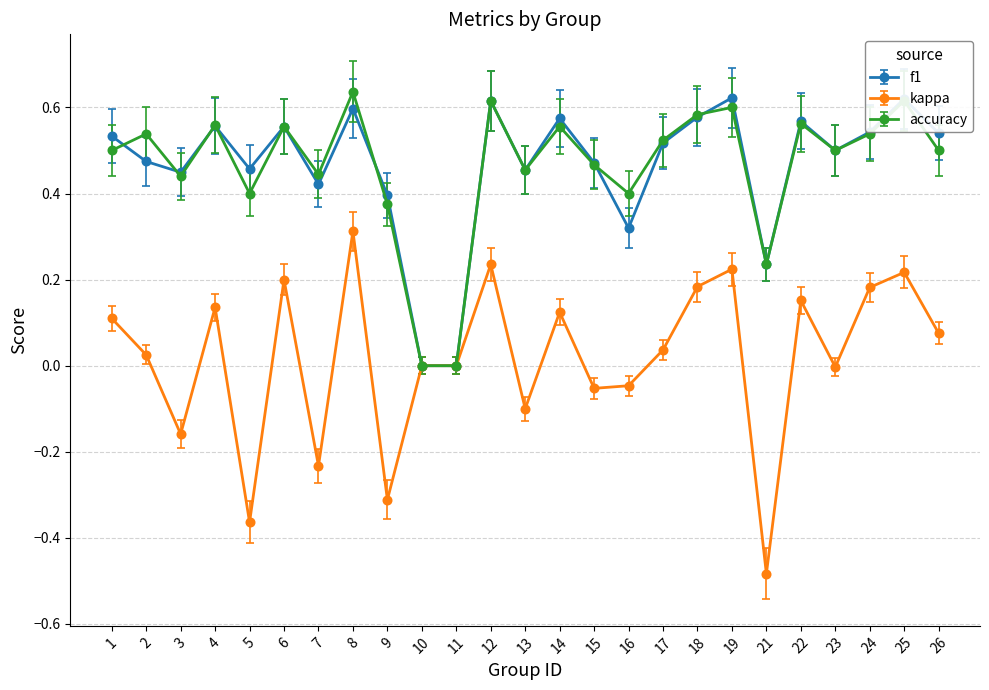

Between 8 and 16, which series saw the biggest shift?

kappa